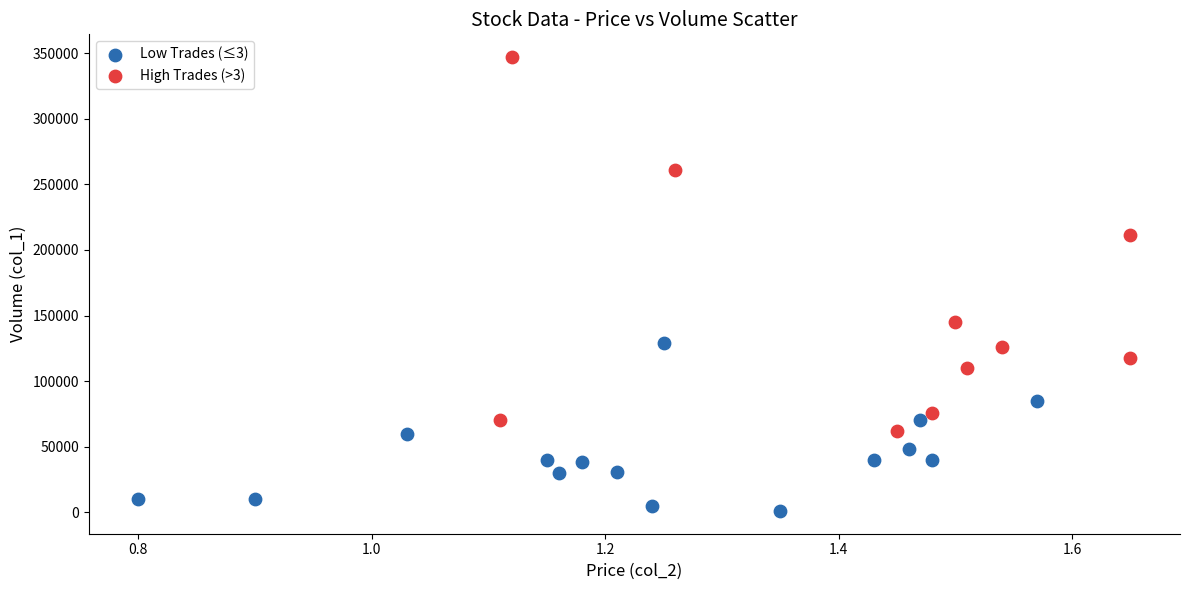

What are all the series names shown in the legend?

Low Trades (≤3), High Trades (>3)